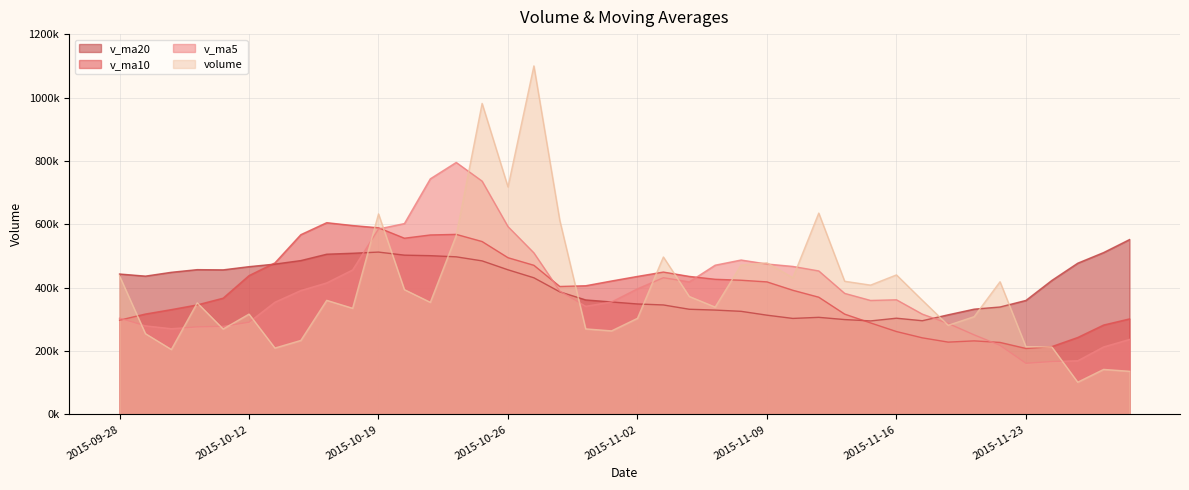

Which series has the largest total across all categories?

v_ma20